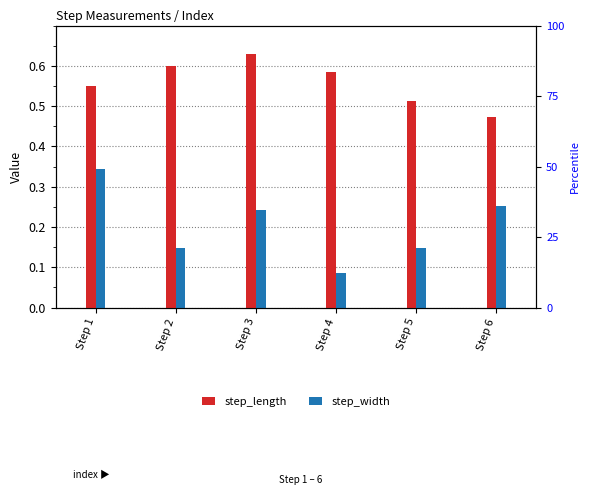

What is the value of the step_width bar at the 5th from the left?

0.1